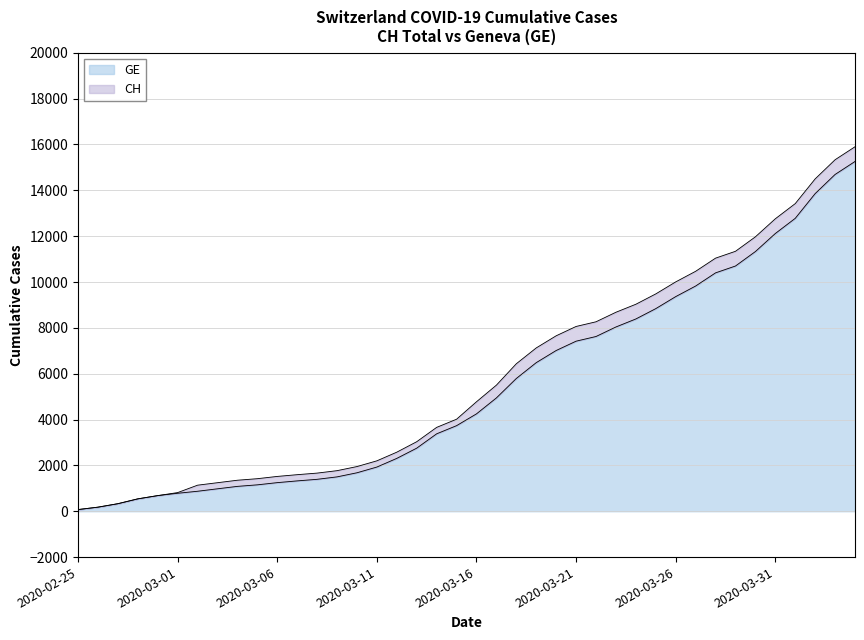

At 2020-03-06, list the series in order from smallest to largest.

GE, CH